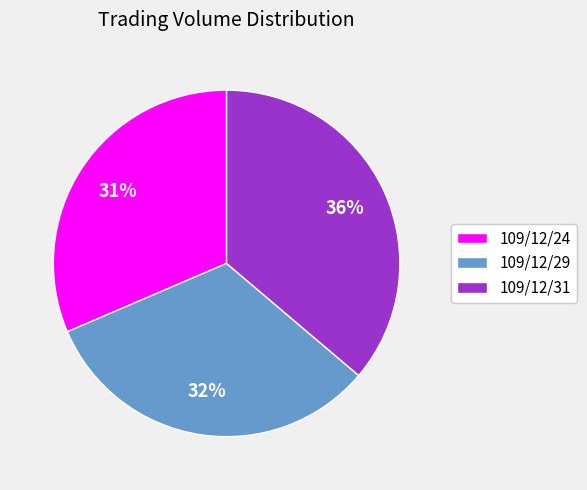

Between 109/12/31 and 109/12/29, which is larger?

109/12/31